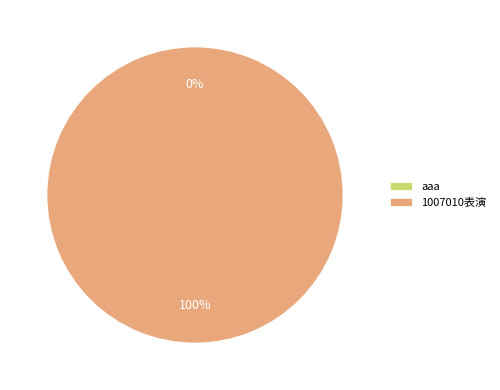

Rank the categories by value from lowest to highest.

aaa, 1007010表演